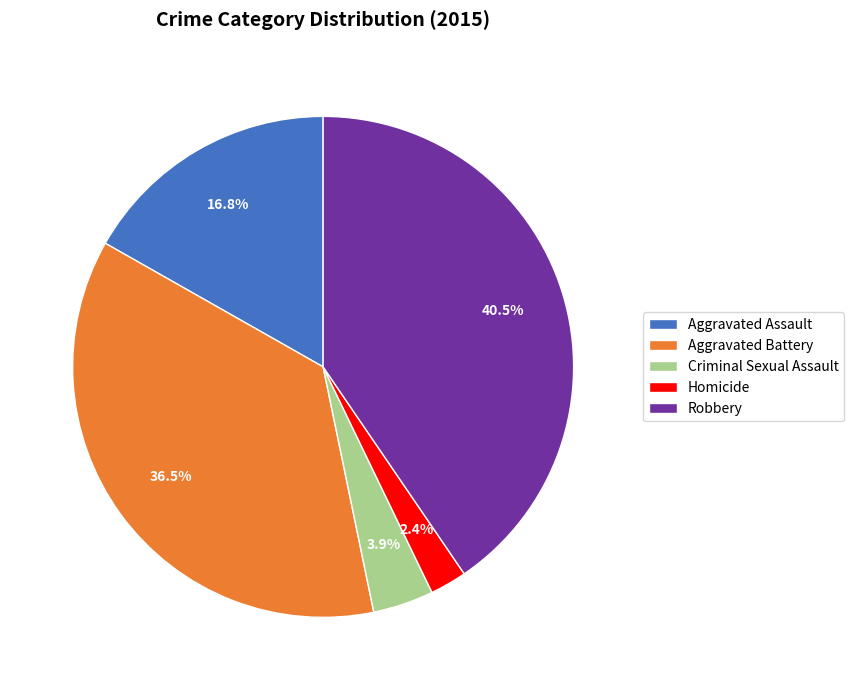

What is the largest slice in the pie chart?

Robbery